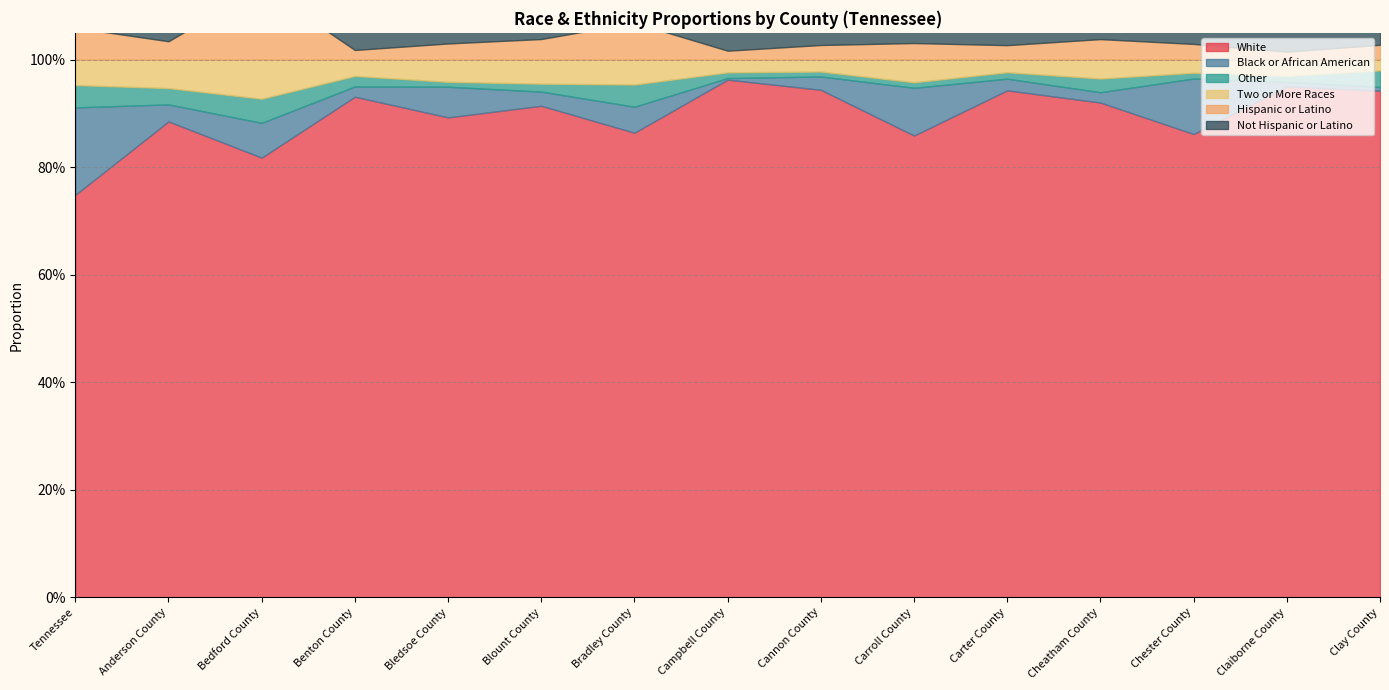

What position from the right is Chester County?

3